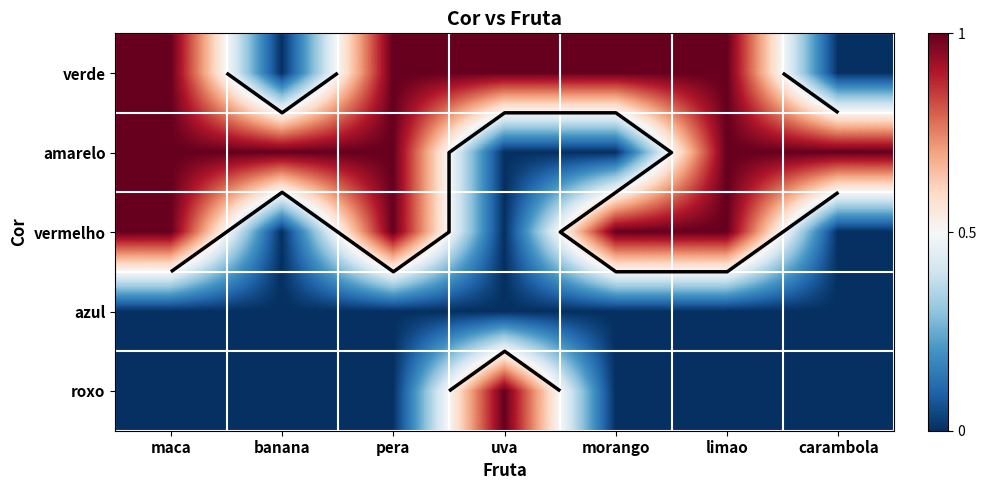

What is the difference between the maximum and minimum values in the roxo series?

1